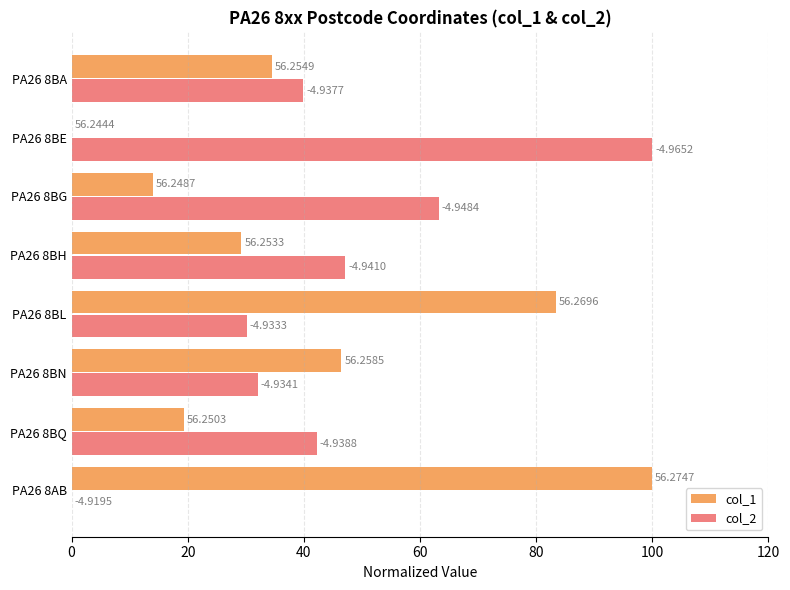

What are all the series names shown in the legend?

col_1, col_2